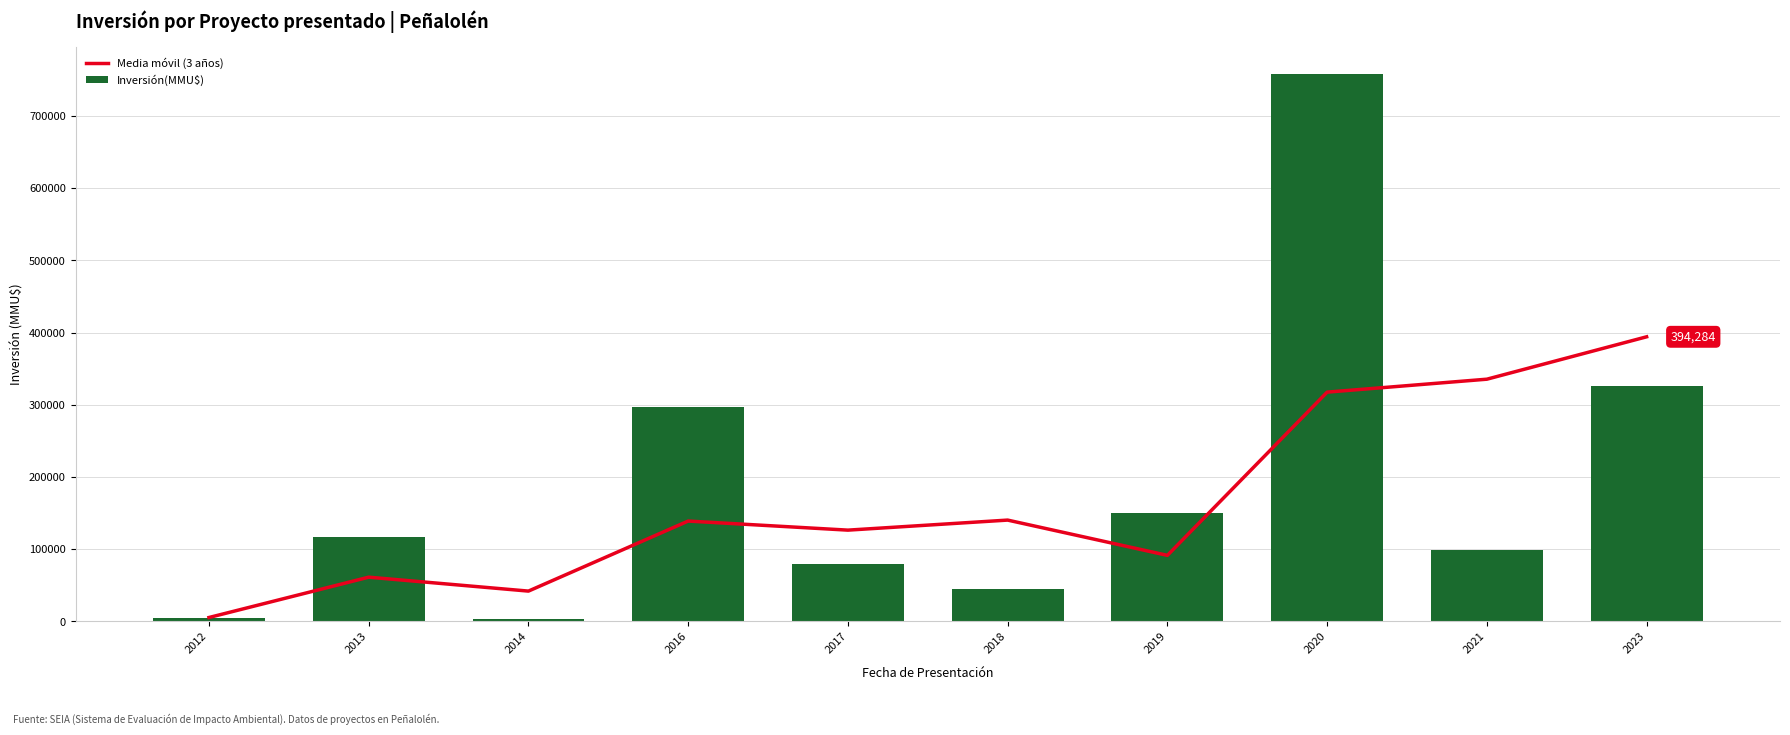

How many groups of bars are there?

10